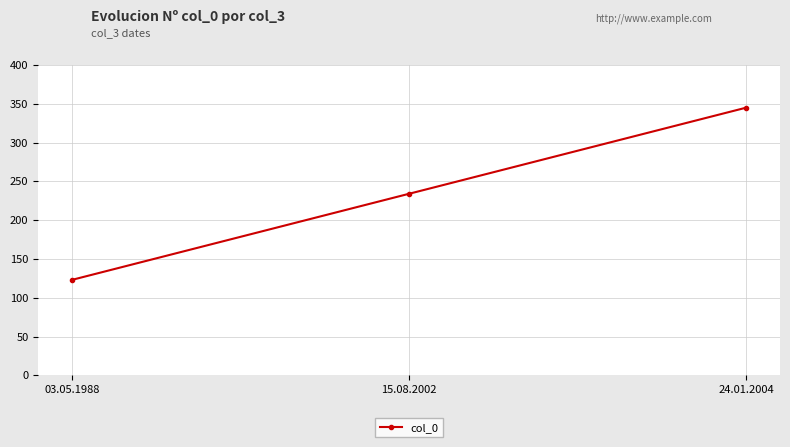

How many lines are shown in the chart?

1